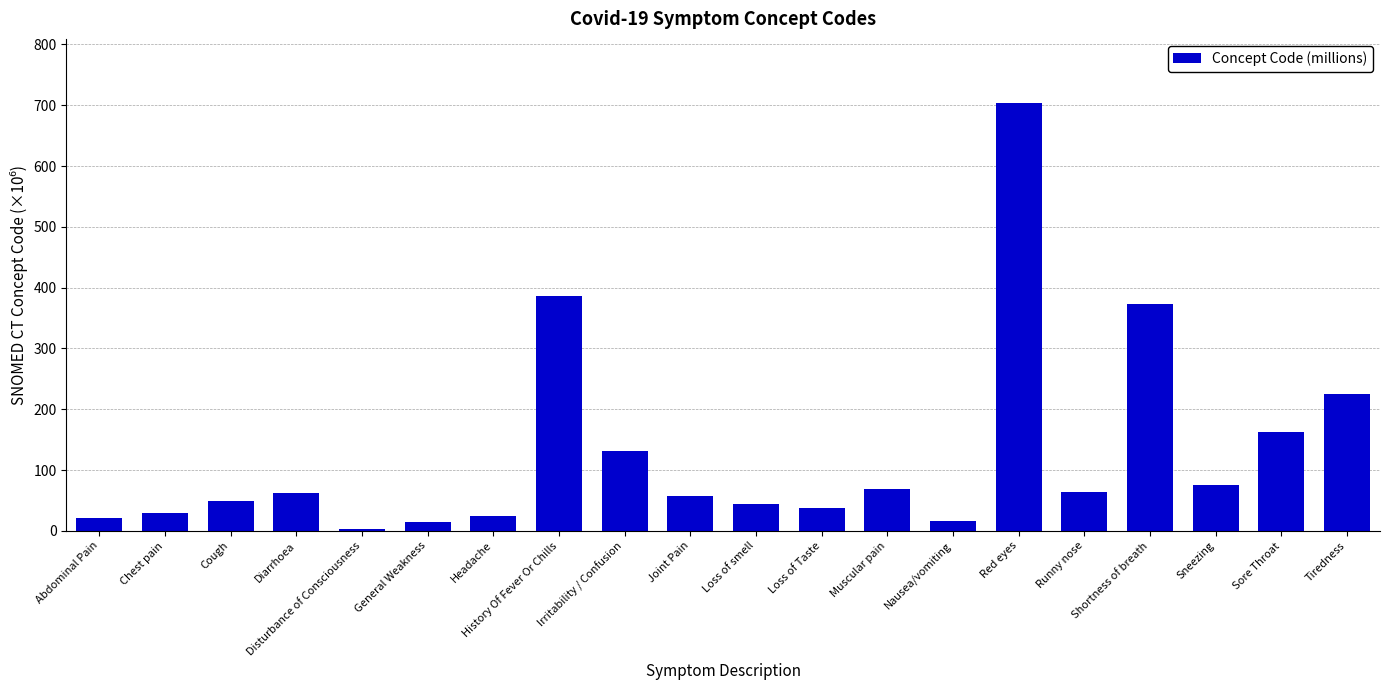

What position from the right is Loss of Taste?

9